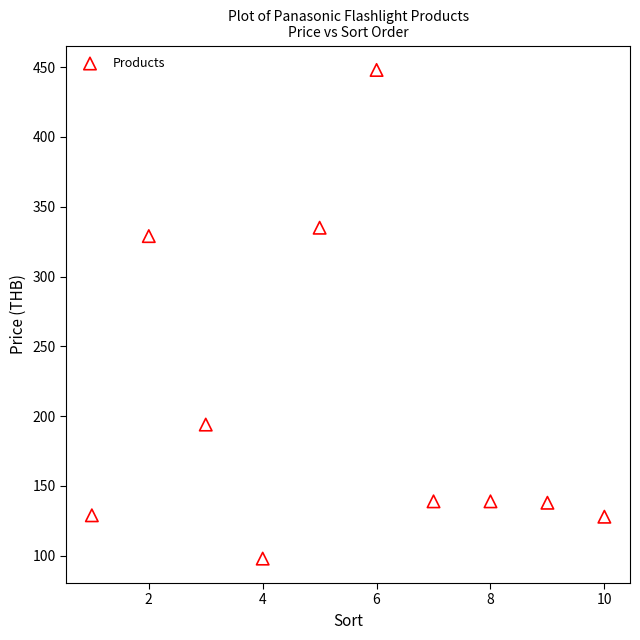

What Y value in the scatter plot is closest to 273?

329